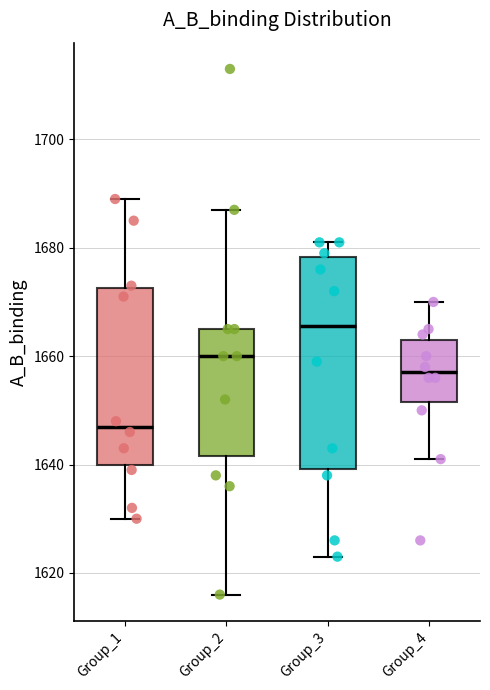

Reading left to right, read every box against the y-axis: the position of its median line, the range the box covers, and the ends of its whiskers. The values are not printed on the chart, so give them approximately, as read against the axis.

Group_1: median 1648, box 1640 to 1672, whiskers 1630 to 1690
Group_2: median 1660, box 1642 to 1666, whiskers 1616 to 1688
Group_3: median 1666, box 1640 to 1678, whiskers 1624 to 1682
Group_4: median 1658, box 1652 to 1664, whiskers 1642 to 1670